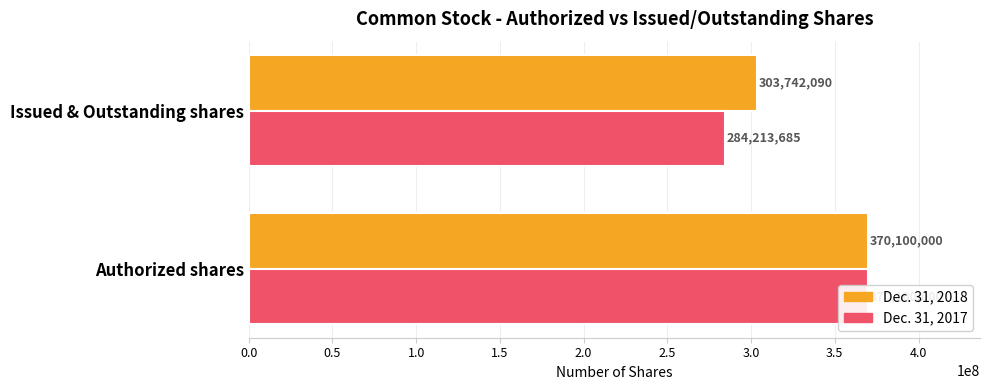

Which series has the largest total across all categories?

Dec. 31, 2018